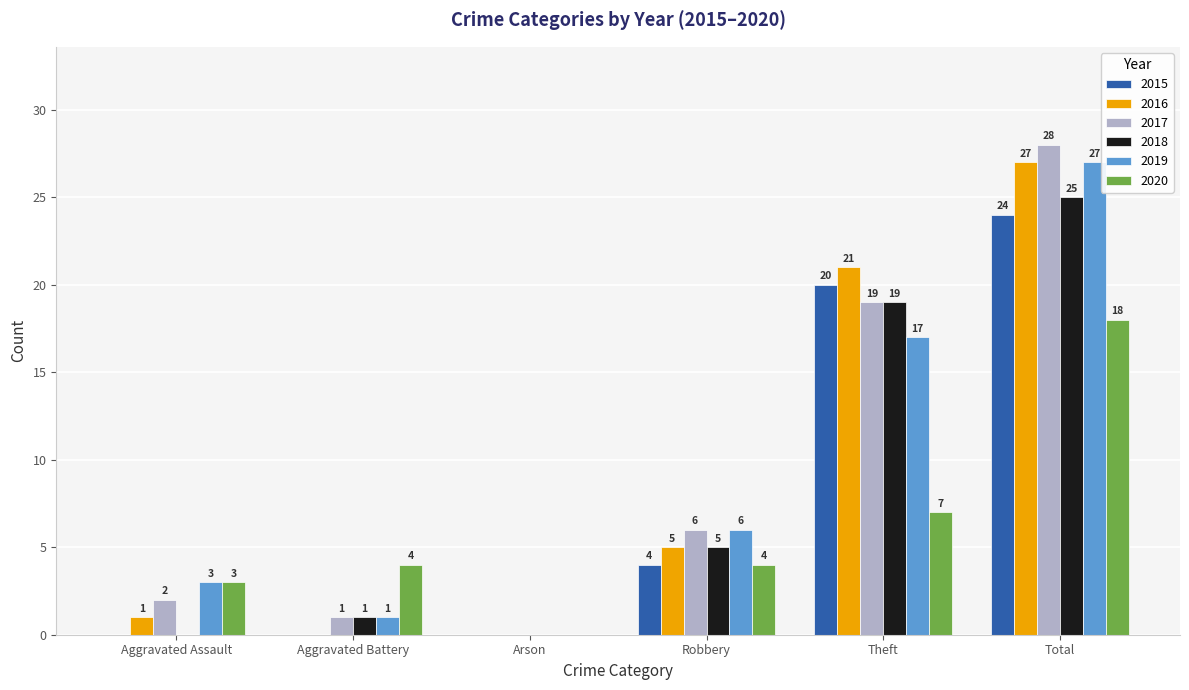

Which series has the largest total across all categories?

2017